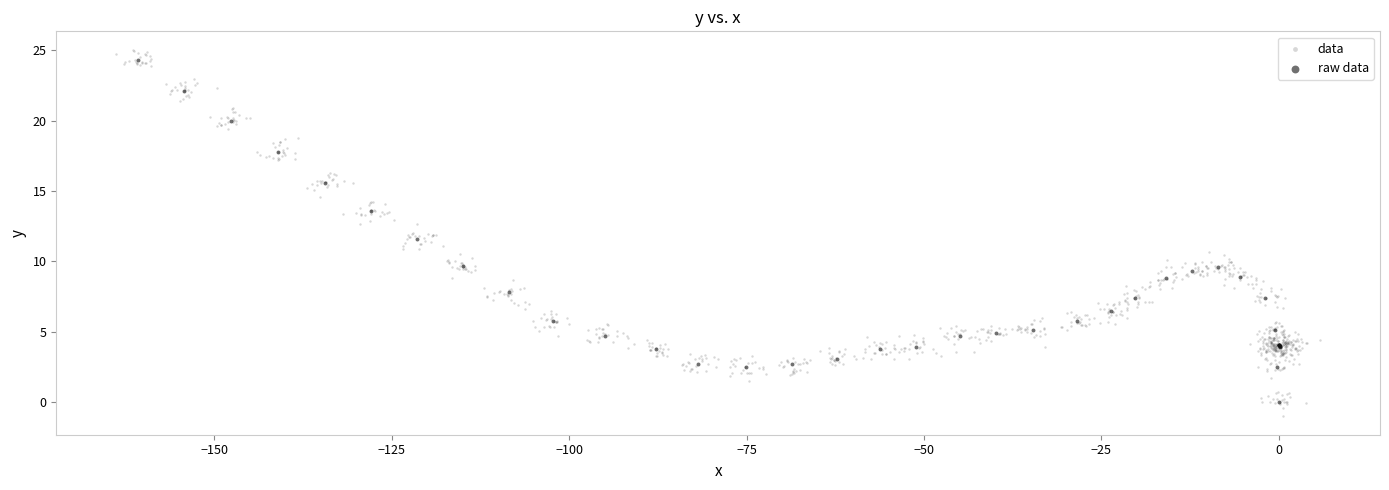

Which series has the largest Y range (max minus min)?

data